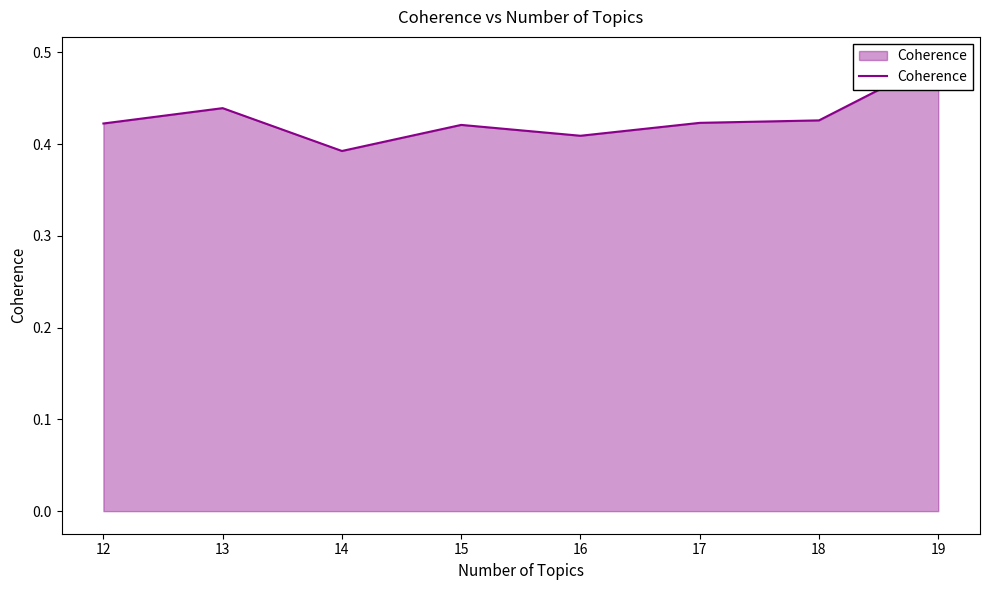

What is the value of the 7th point from the left?

0.4